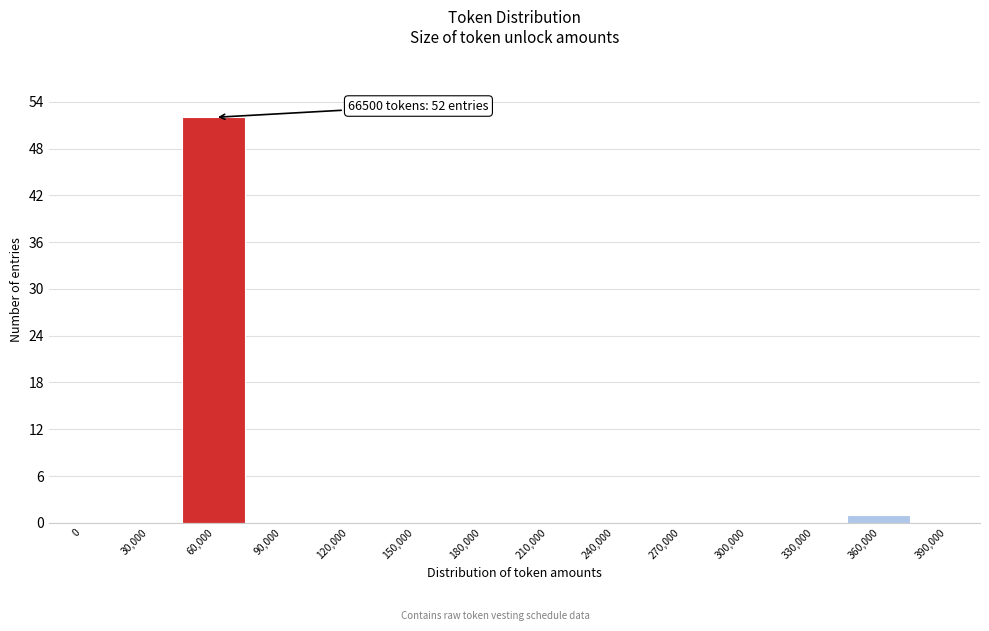

Reading left to right, list all the values displayed in this chart.

0=0	30,000=0	60,000=52	90,000=0	120,000=0	150,000=0	180,000=0	210,000=0	240,000=0	270,000=0	300,000=0	330,000=0	360,000=1	390,000=0